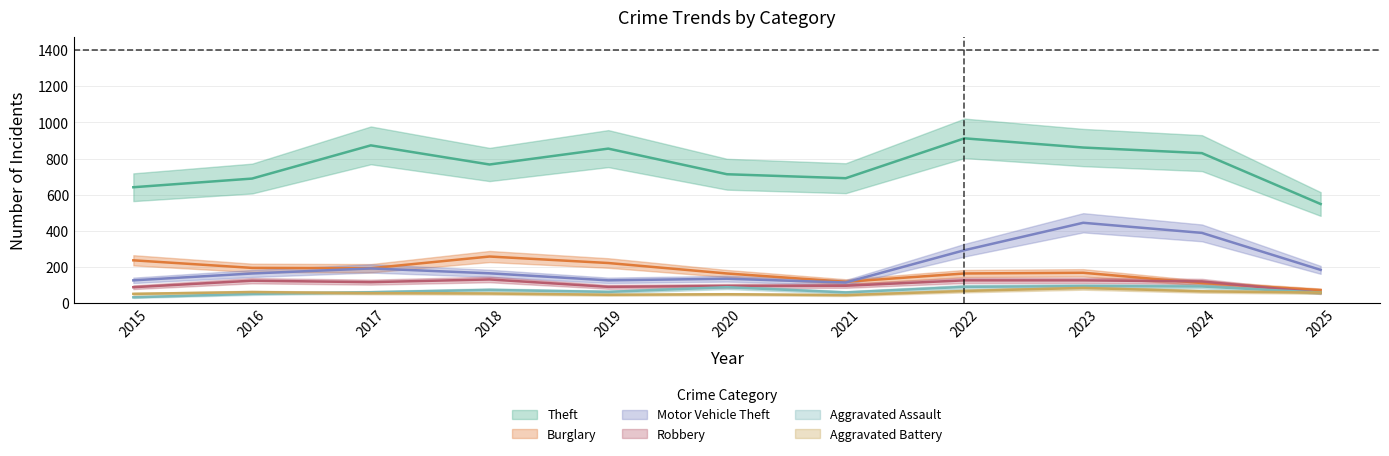

How many lines are shown in the chart?

6